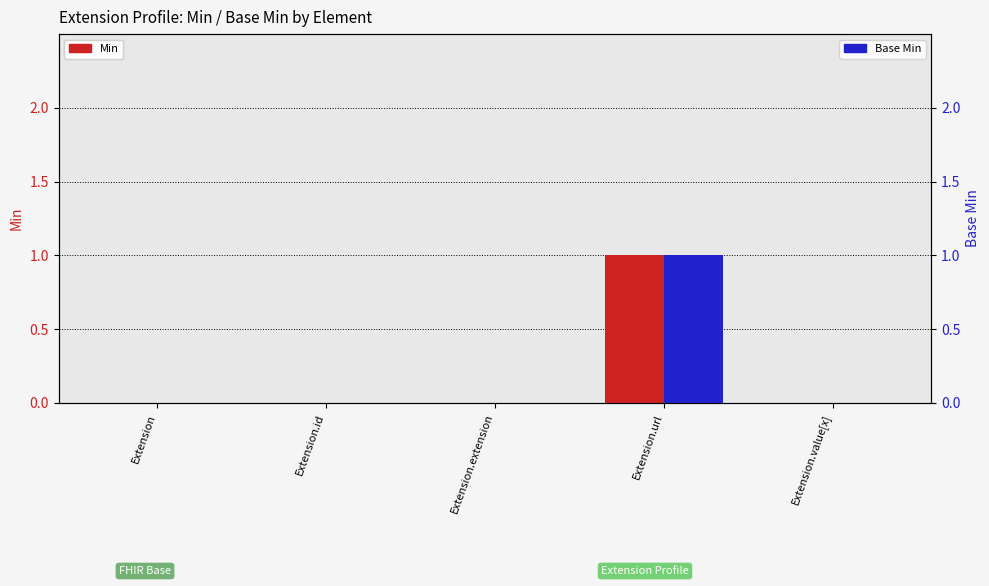

Count the Base Min values in the range 0 to 1.

5